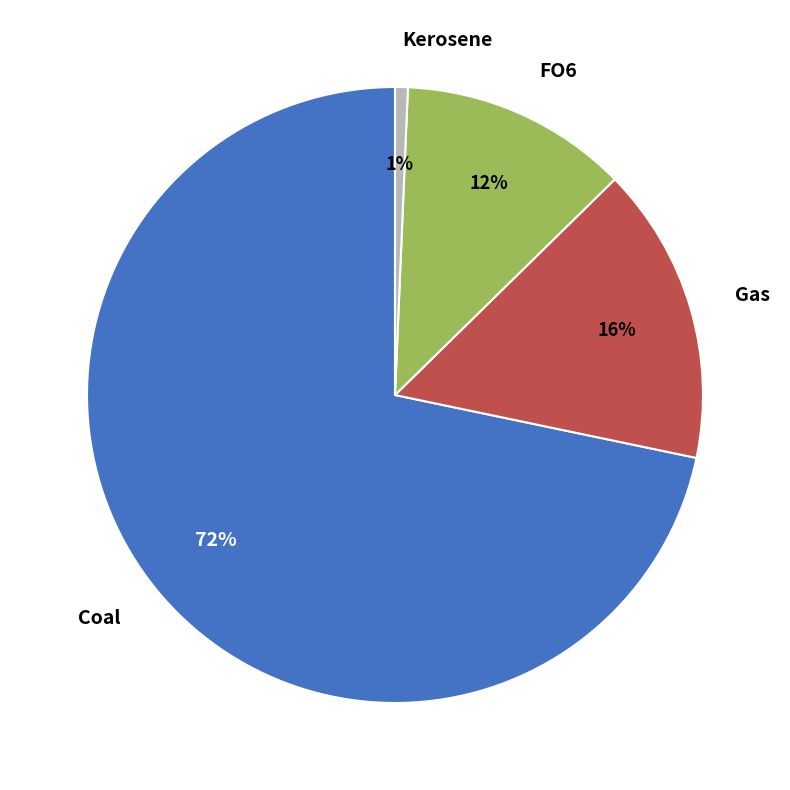

What is the smallest slice in the pie chart?

Kerosene